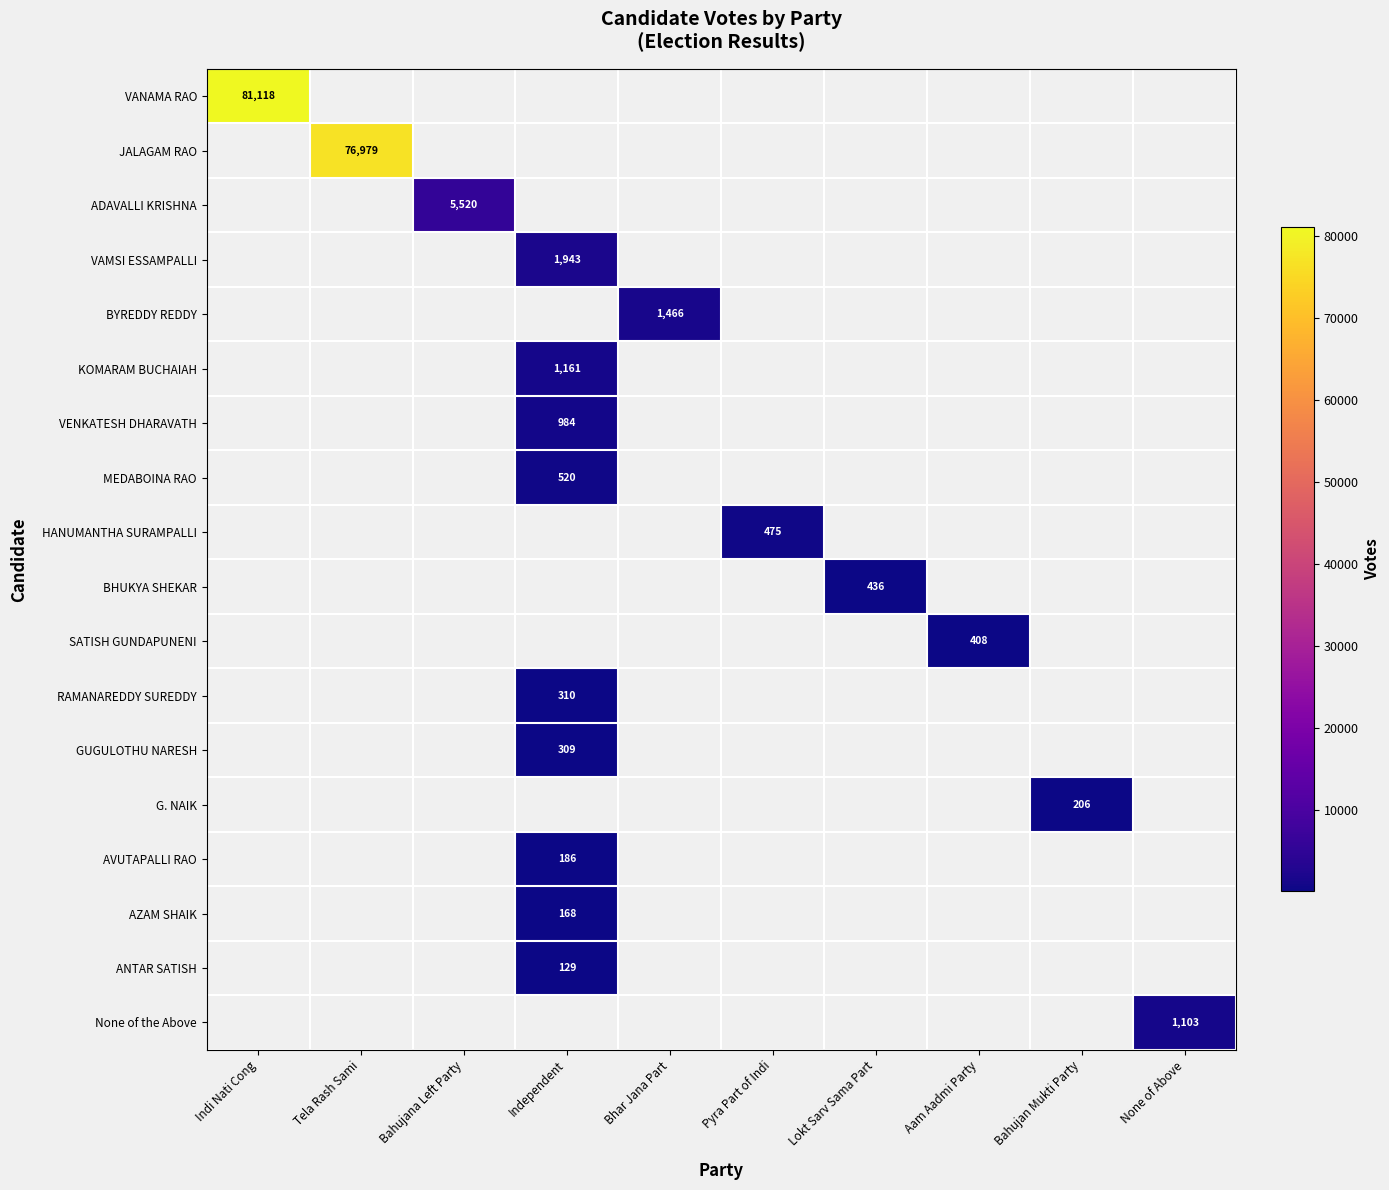

List the series in order of their overall mean, highest first.

VANAMA RAO, JALAGAM RAO, ADAVALLI KRISHNA, VAMSI ESSAMPALLI, BYREDDY REDDY, KOMARAM BUCHAIAH, VENKATESH DHARAVATH, MEDABOINA RAO, HANUMANTHA SURAMPALLI, BHUKYA SHEKAR, SATISH GUNDAPUNENI, RAMANAREDDY SUREDDY, GUGULOTHU NARESH, G. NAIK, AVUTAPALLI RAO, AZAM SHAIK, ANTAR SATISH, None of the Above